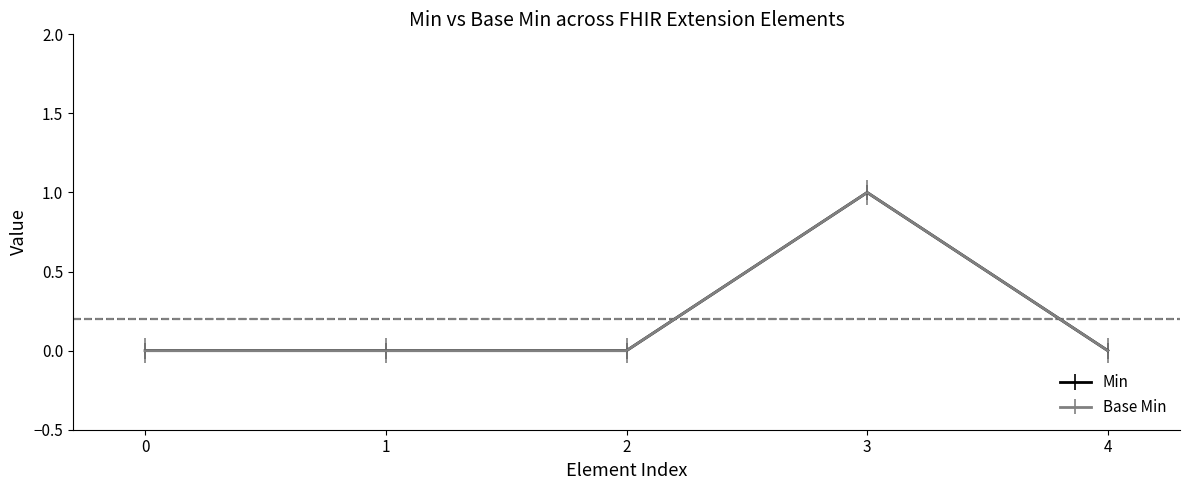

Does the chart have visible grid lines?

No